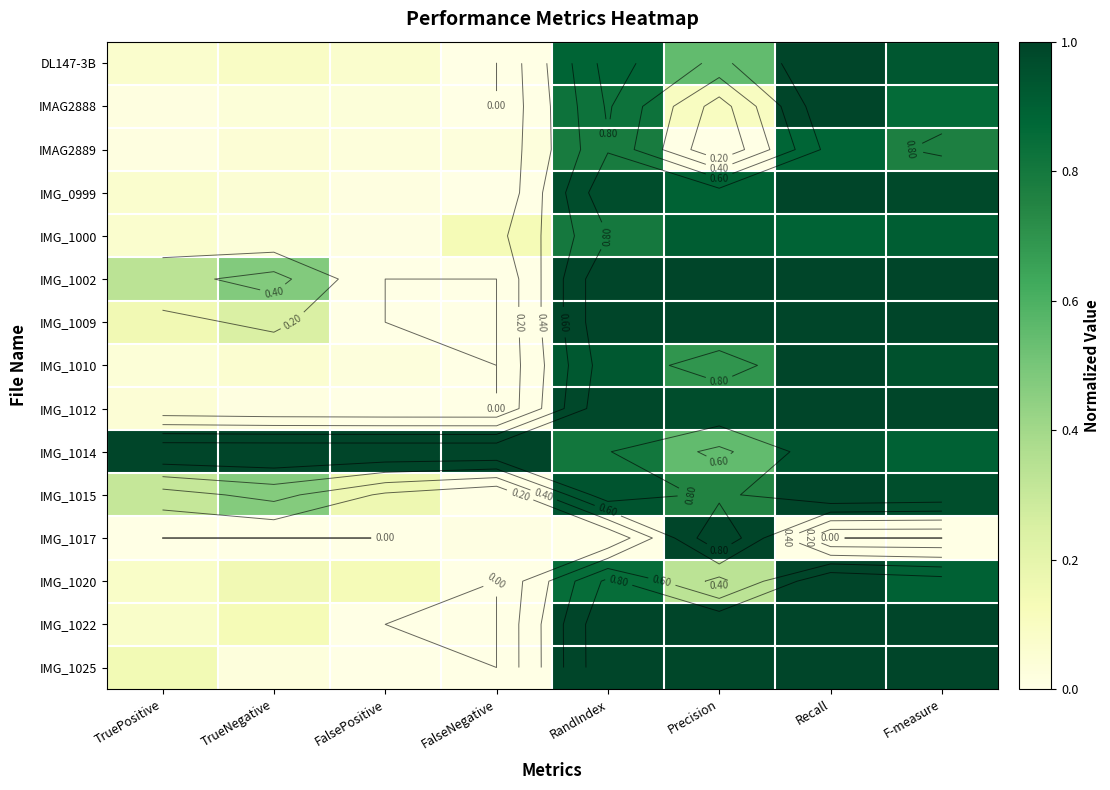

What is the difference between the second highest and second lowest values in the DL147-3B series?

0.9